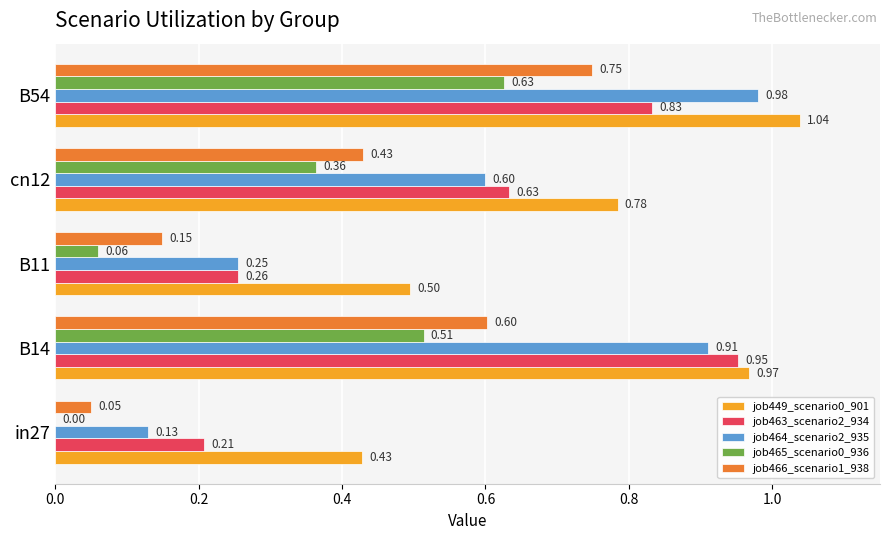

What is the sum of all job449_scenario0_901 values?

3.7